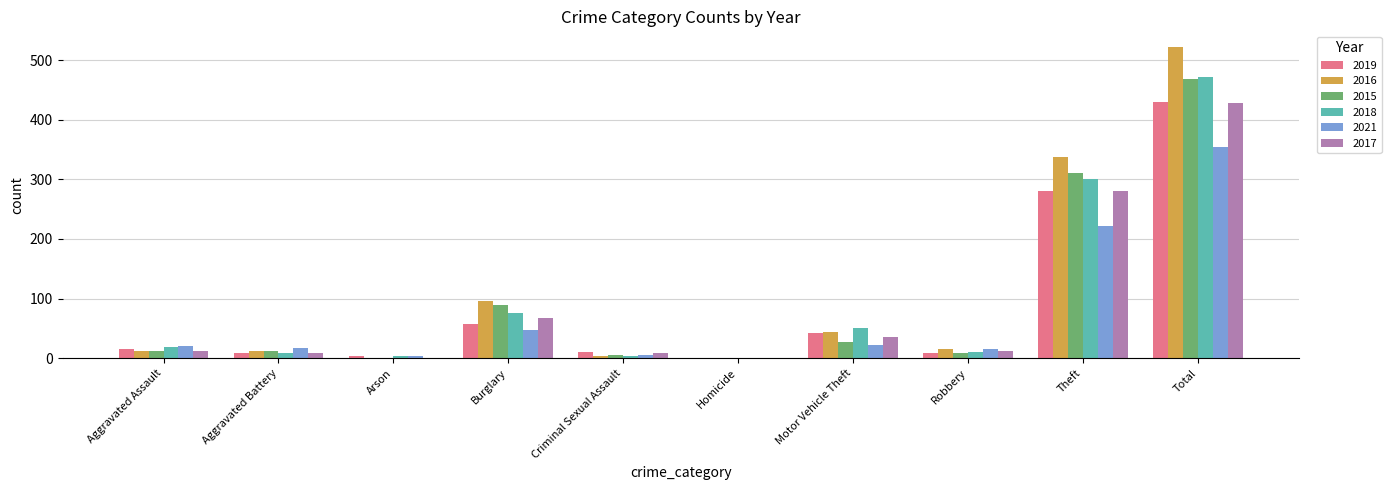

What is the sum of the 2017 values at Robbery and Aggravated Assault?

25